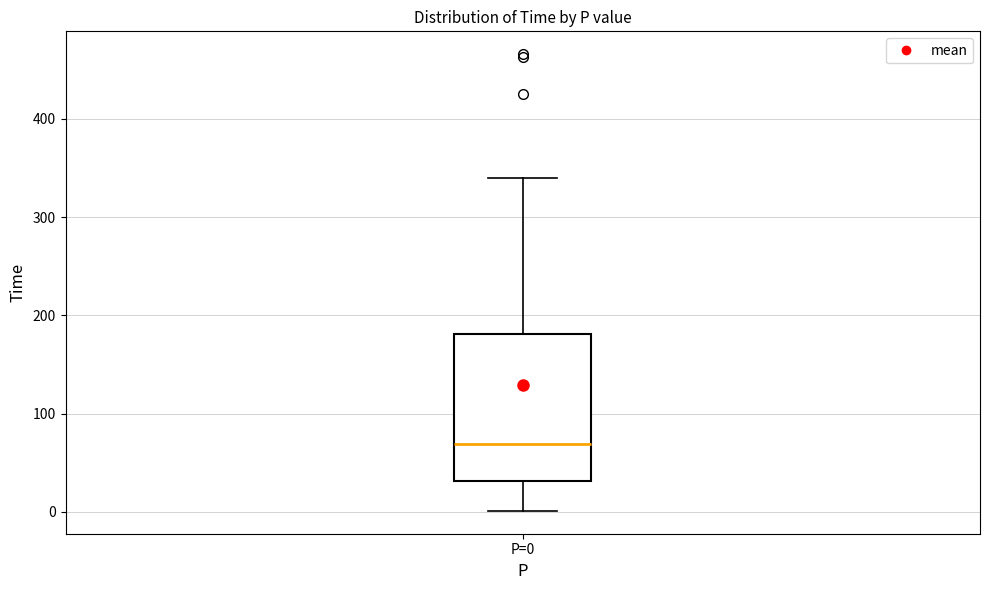

Transcribe this box plot: give where the median line is, the range the box spans, and where the two whiskers end, as read against the y-axis. The values are not printed on the chart, so give them approximately, as read against the axis.

median 70, box 30 to 180, whiskers 0 to 340